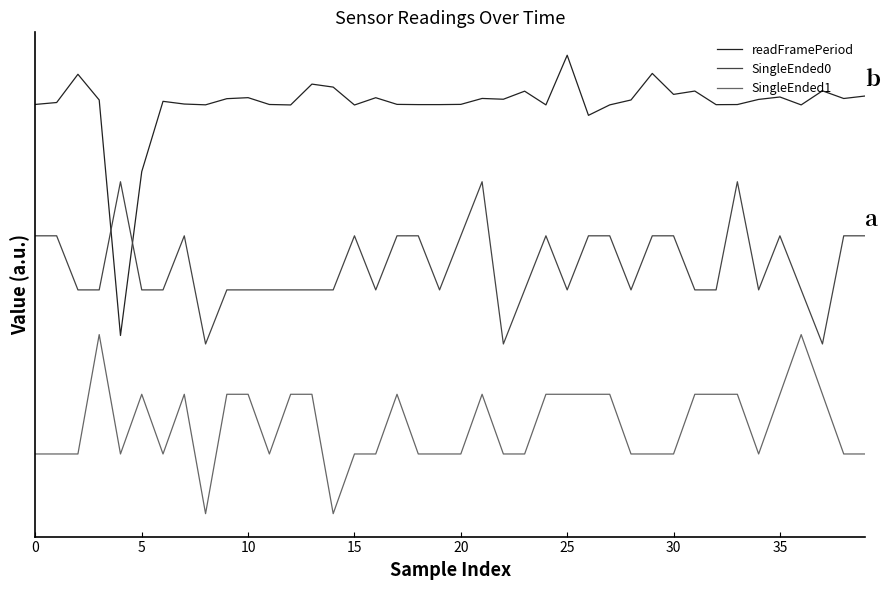

What are all the series names shown in the legend?

readFramePeriod, SingleEnded0, SingleEnded1